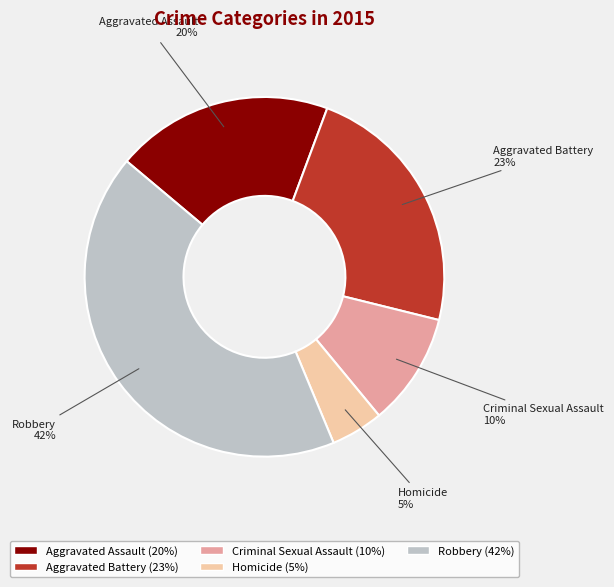

How many slices are in this pie chart?

5